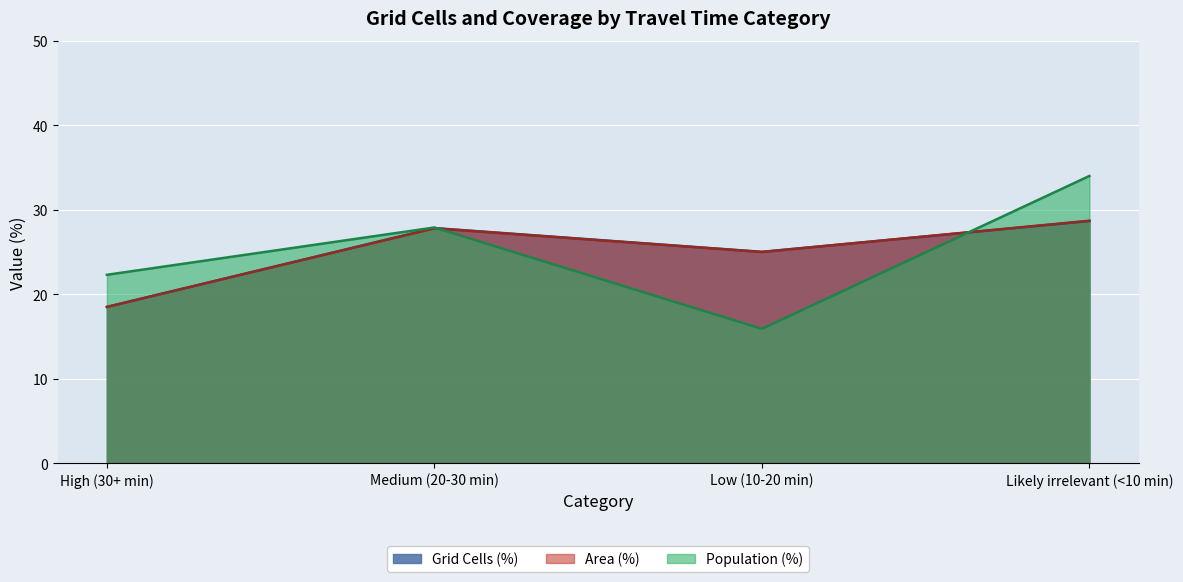

In Grid Cells, how many points are lower than both neighbors (excluding endpoints)?

1